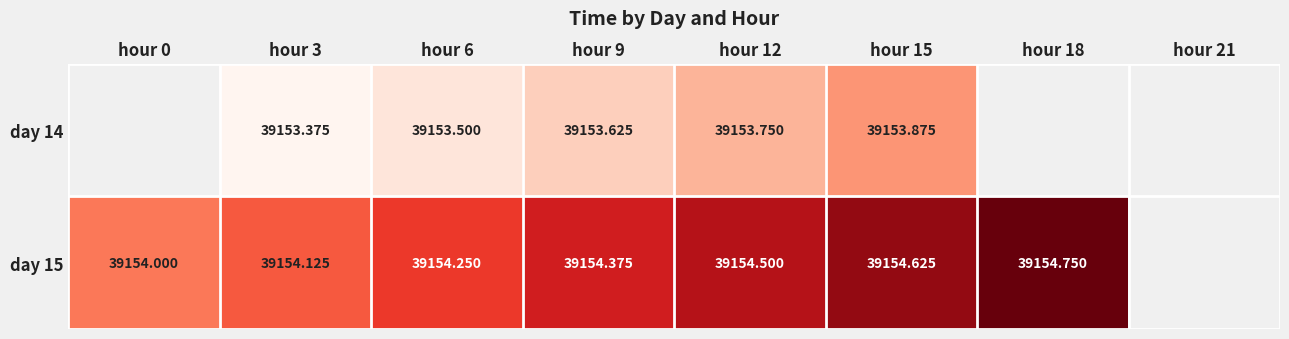

How many series are shown in this chart?

2